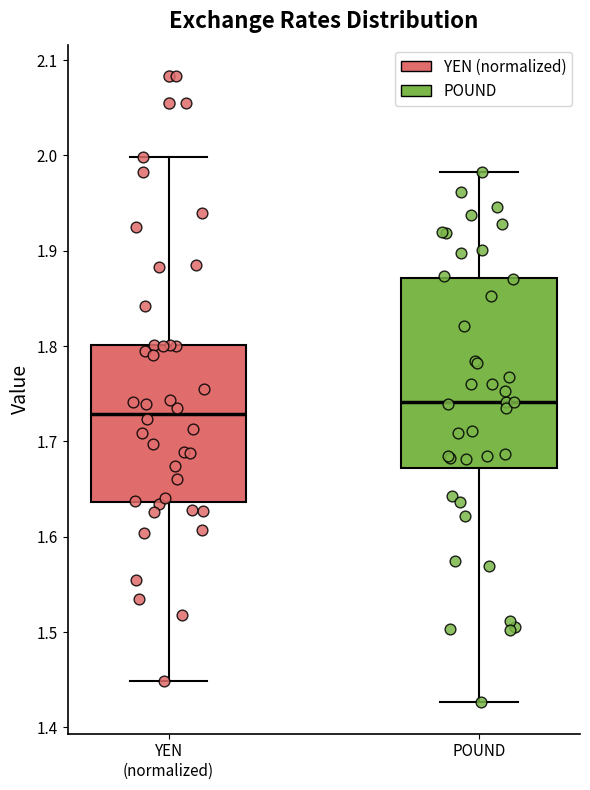

Reading left to right, transcribe this box plot: for each box, give where its median line is, the range the box spans, and where its two whiskers end, as read against the y-axis. The values are not printed on the chart, so give them approximately, as read against the axis.

YEN (normalized): median 1.73, box 1.64 to 1.80, whiskers 1.45 to 2.00
POUND: median 1.74, box 1.67 to 1.87, whiskers 1.43 to 1.98